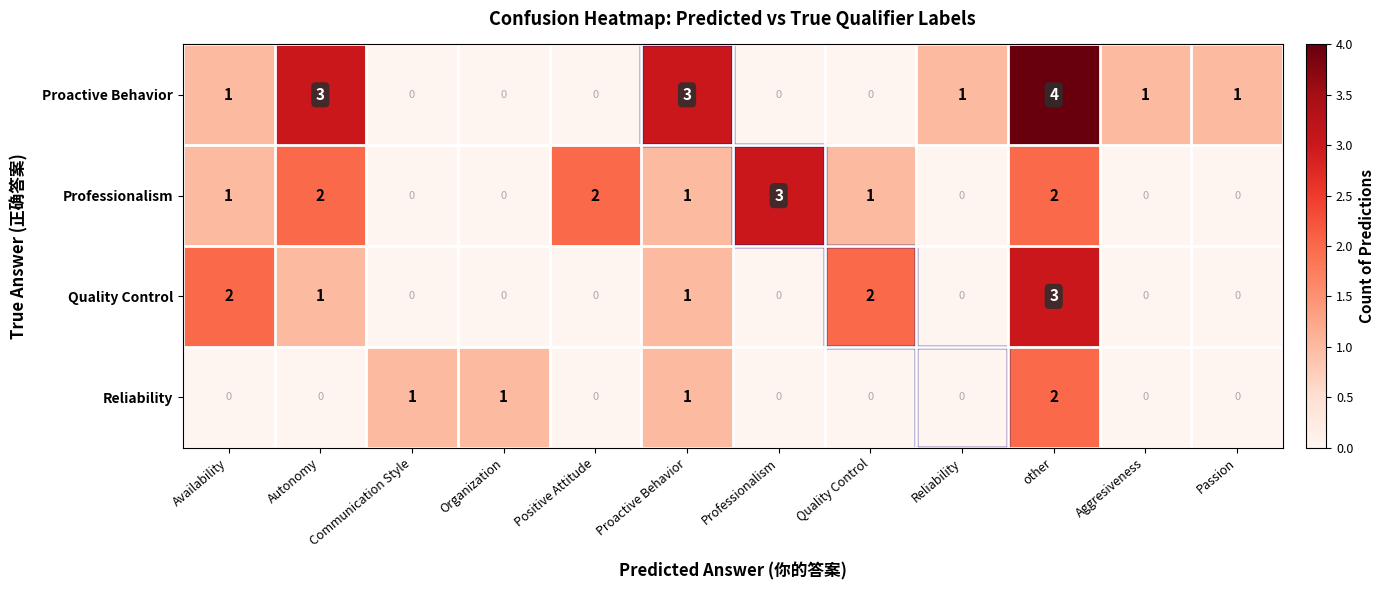

List the series in order of their overall mean, highest first.

Proactive Behavior, Professionalism, Quality Control, Reliability